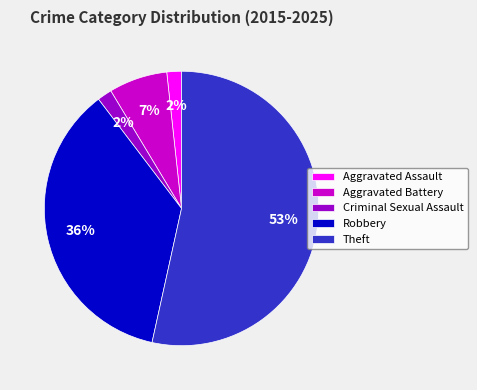

To the nearest percent, what is the combined percentage of Theft and Aggravated Assault?

55%